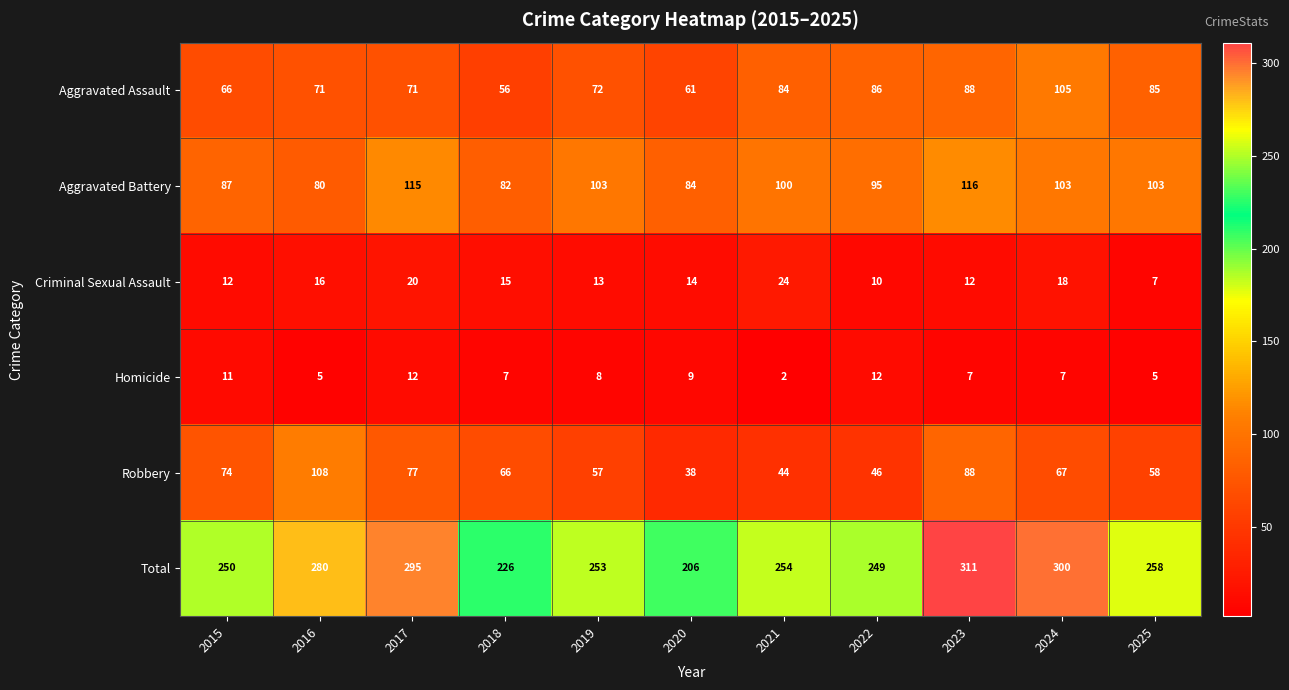

What is the difference between the maximum and minimum values in the Aggravated Assault series?

49